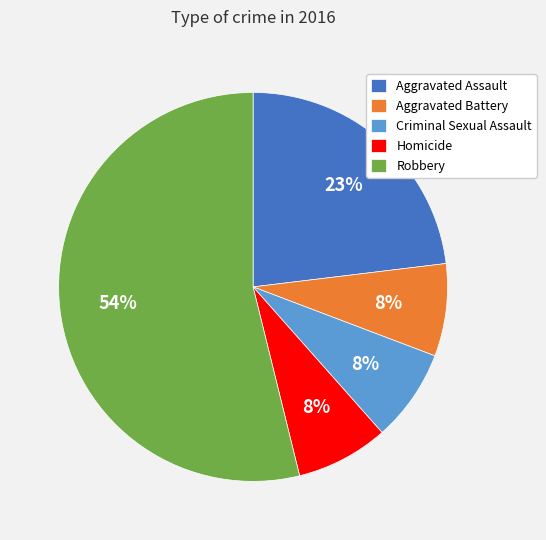

What percentage is the Aggravated Assault slice, to the nearest percent?

23%